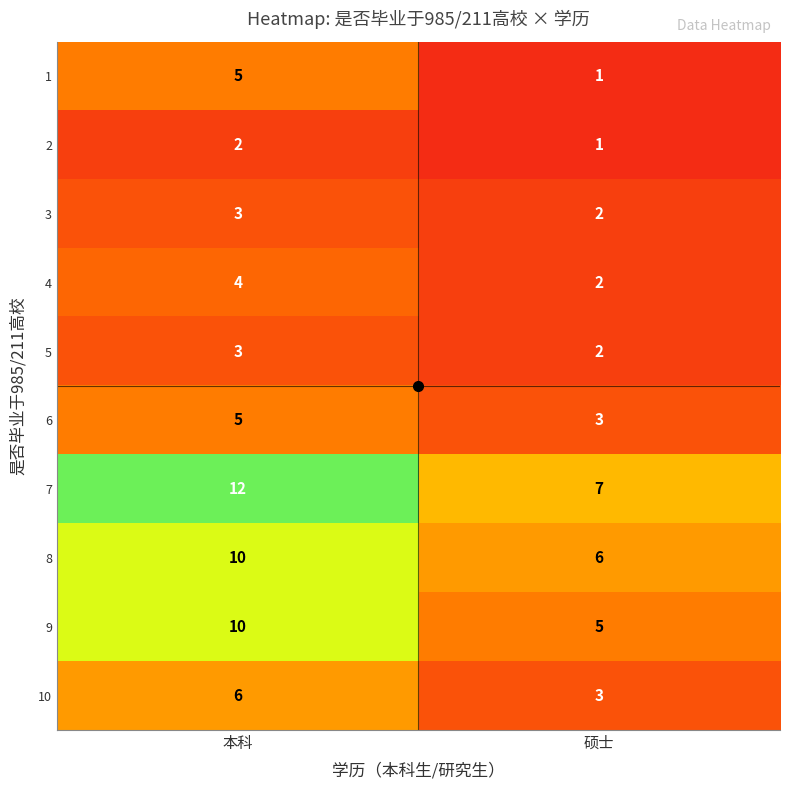

The value of 6 at 硕士 is 3. True or false?

True